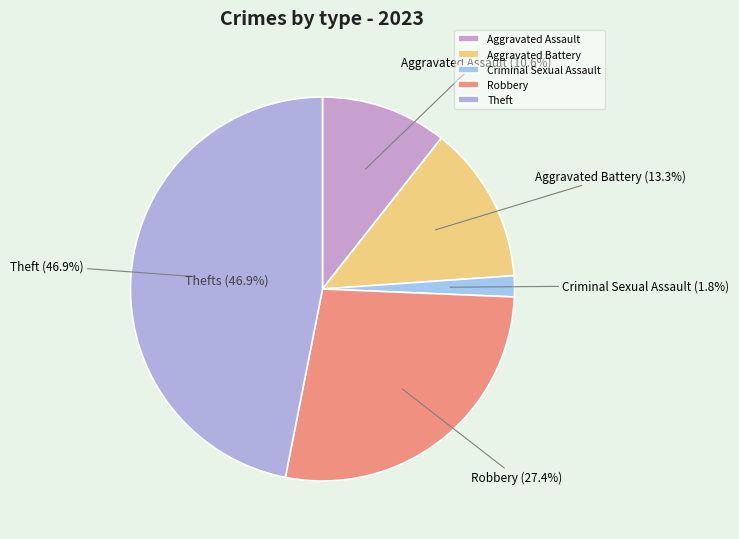

What percentage is the Theft slice, to the nearest percent?

47%